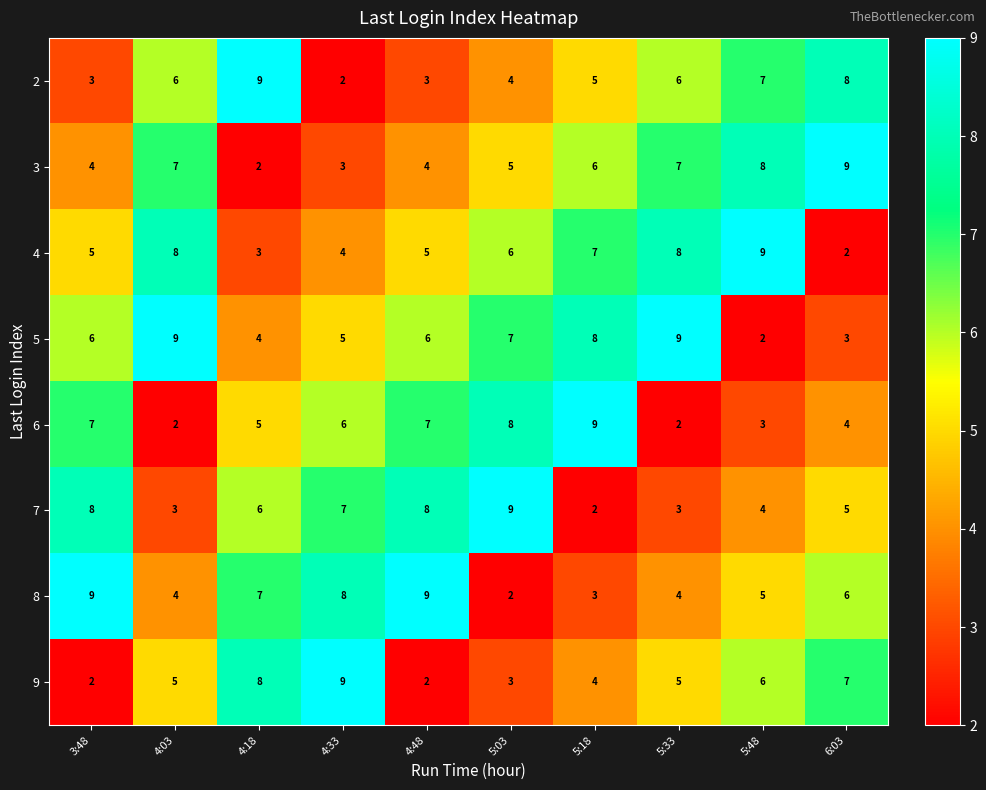

The value of 4 at 4:03 is 4. True or false?

False